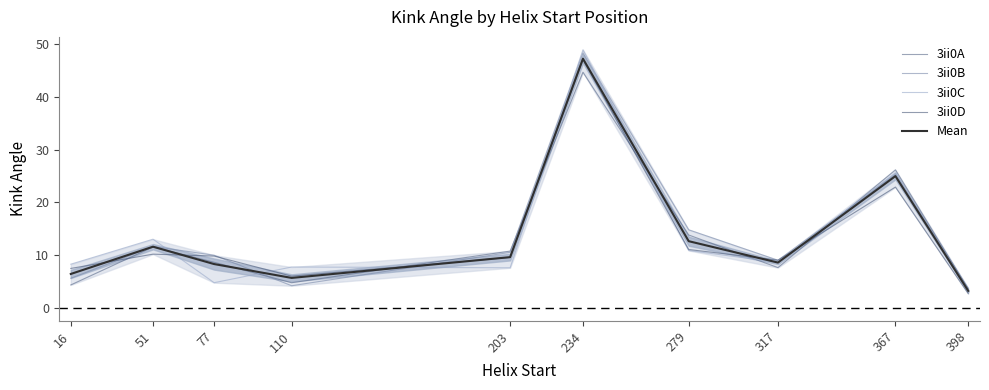

The 3ii0A series shows 4.8 at 110. True or false?

True